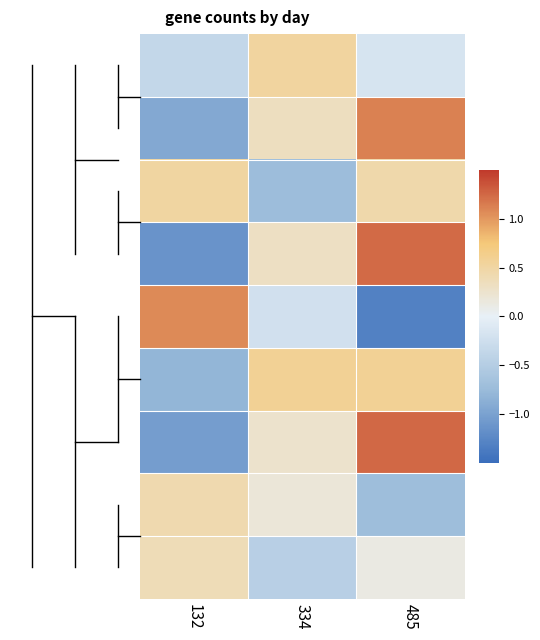

What is the total value across all series at 485?

2.6